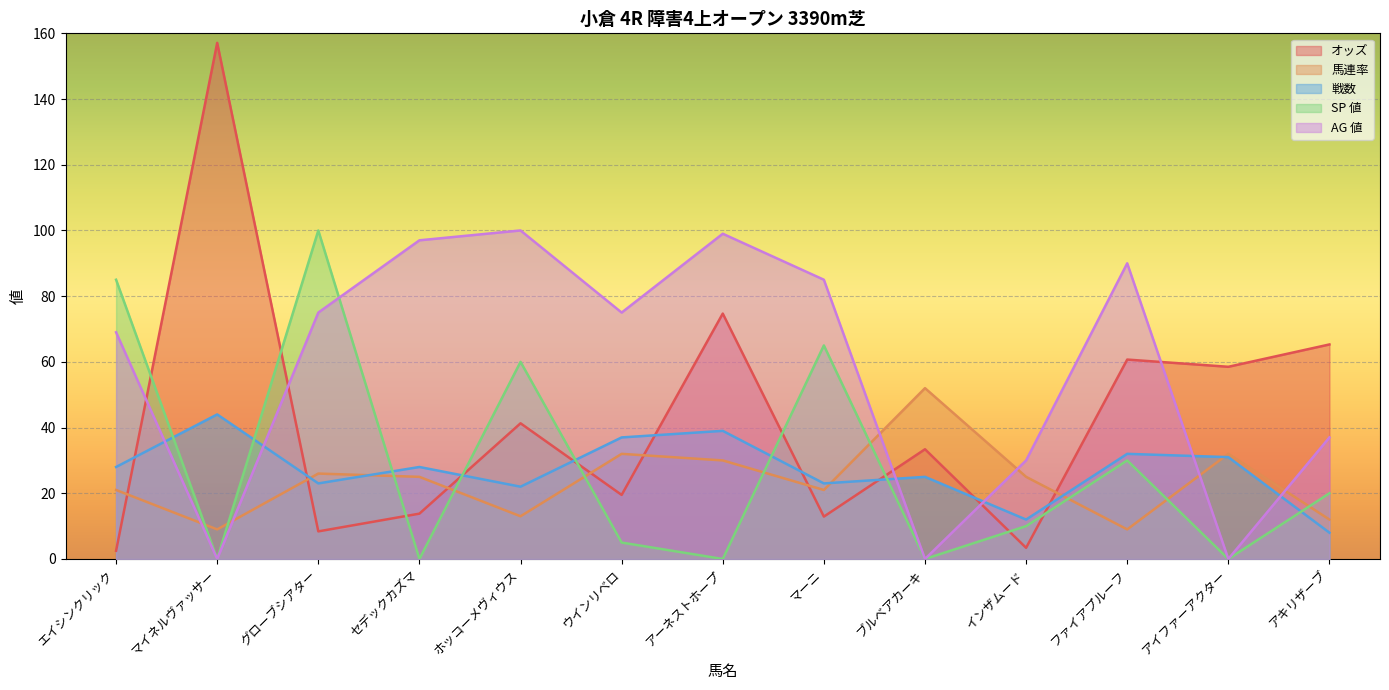

Where does the 戦数 series first go above 28?

マイネルヴァッサー